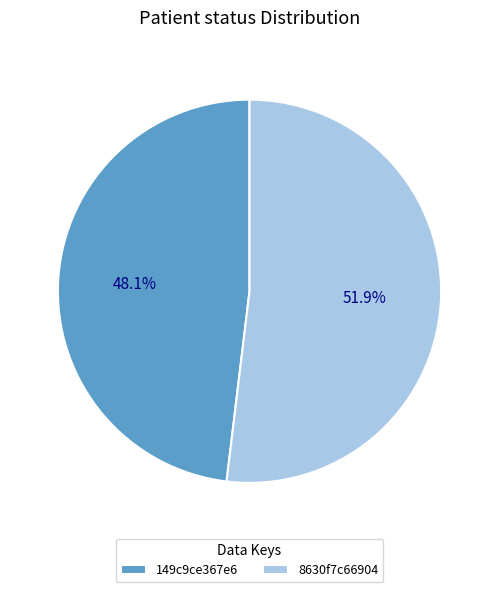

The 149c9ce367e6 slice represents 48% of the pie. True or false?

True